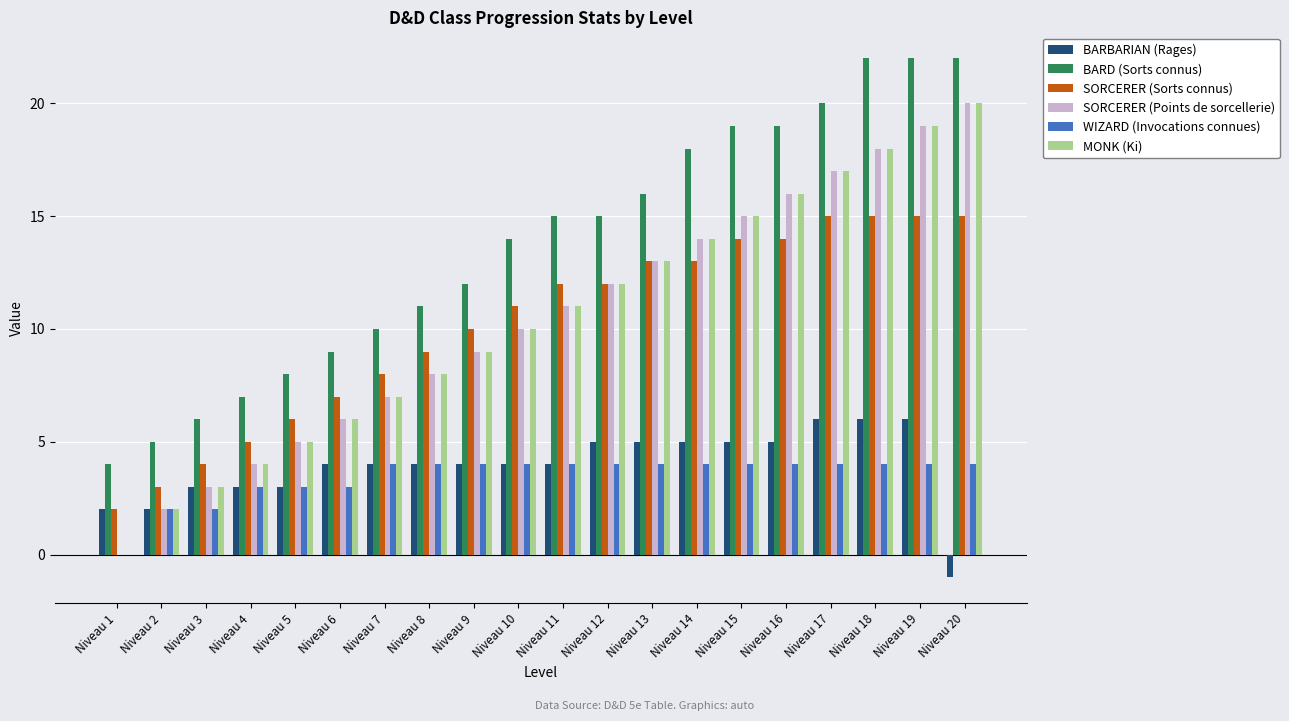

True or false: SORCERER (Sorts connus) has a value of 4 at Niveau 15.

False